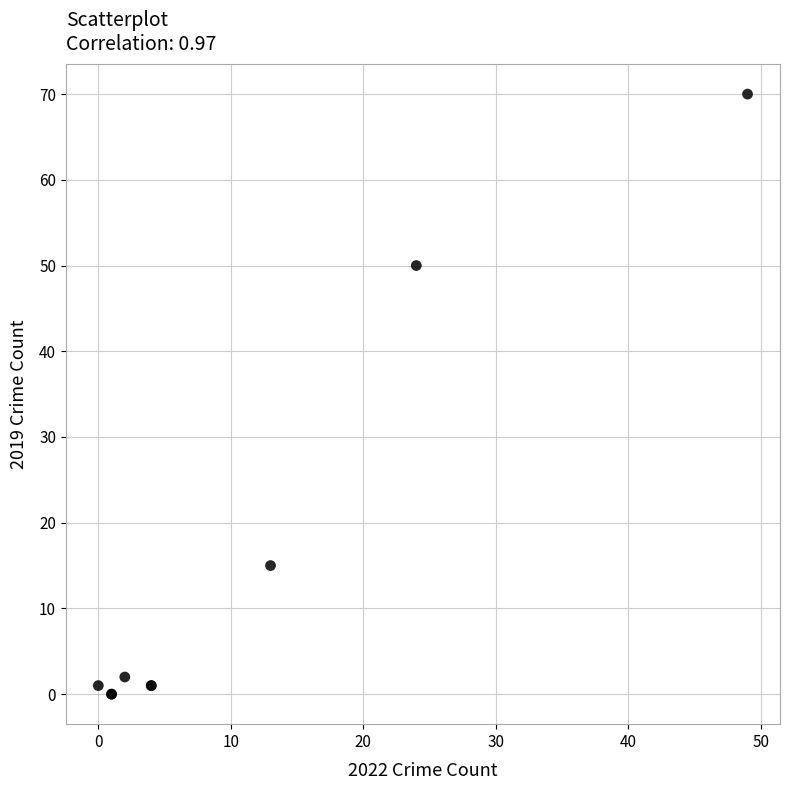

What Y value in the scatter plot is closest to 35?

50